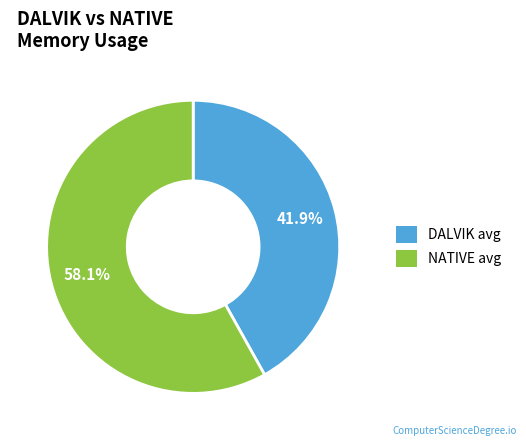

What is the majority slice?

NATIVE avg